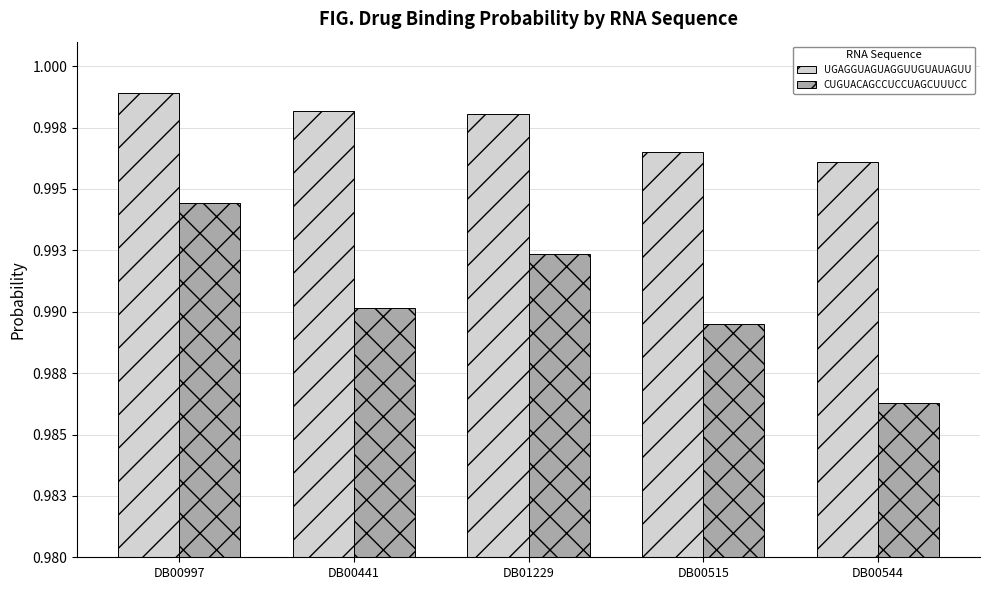

What is the sum of the UGAGGUAGUAGGUUGUAUAGUU values at DB01229 and DB00515?

2.0